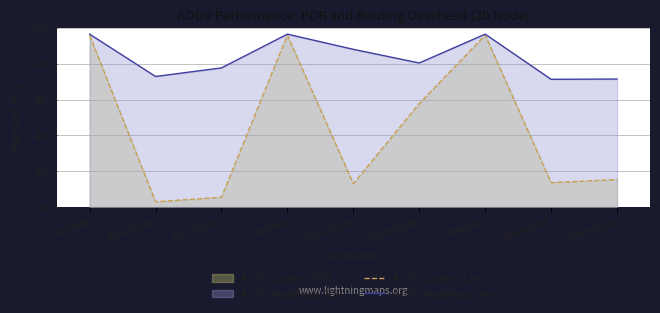

Is the value of AODV Original Line at 1 Wormhole greater than the value of AODV Modifikasi Line at Normal?

No